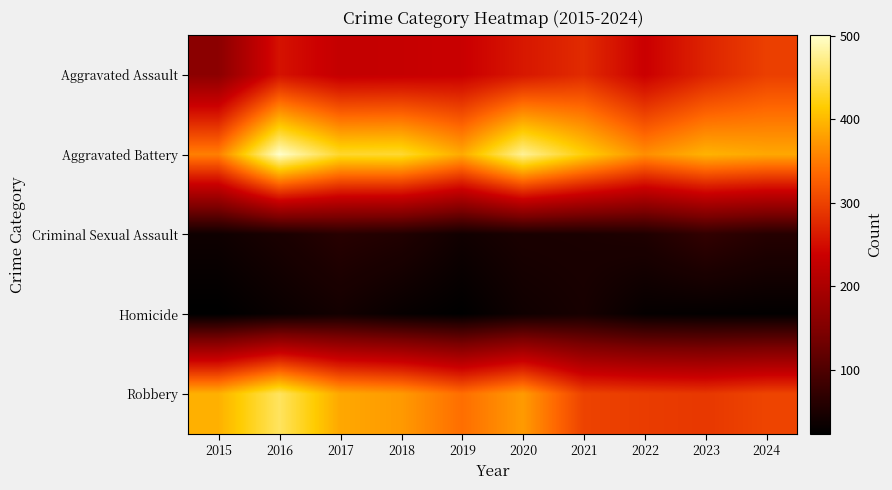

Between 2016 and 2020, which is larger?

2020